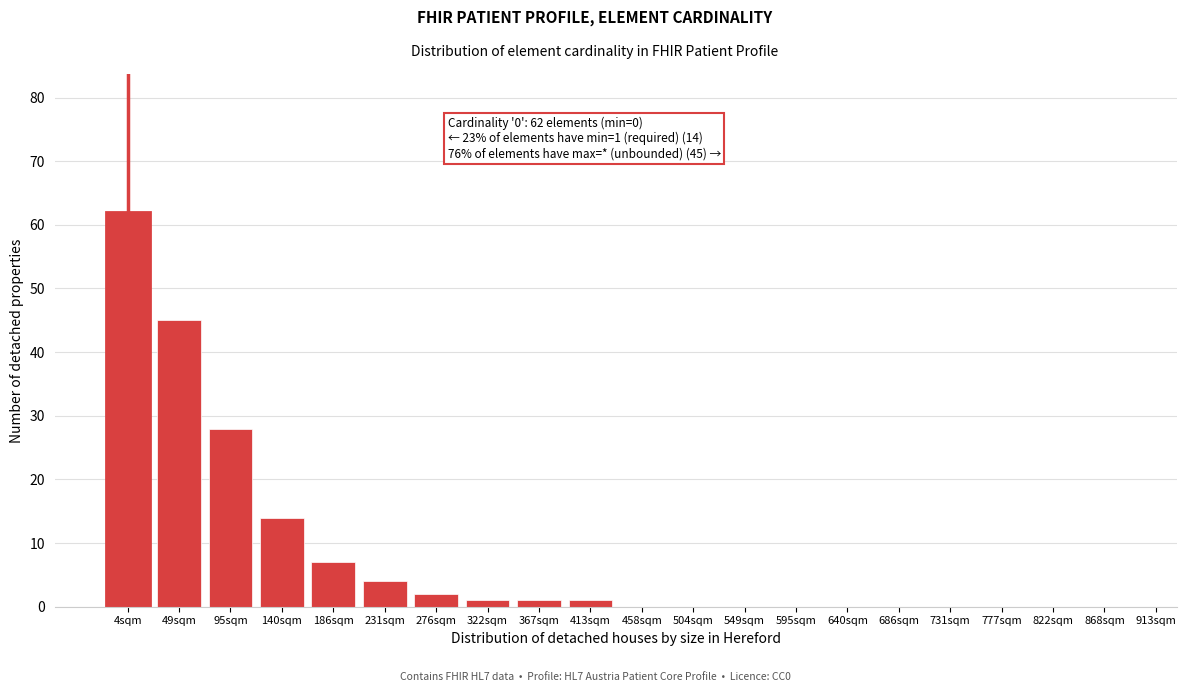

Reading left to right, what are all the values shown in this chart?

4sqm=62	49sqm=45	95sqm=28	140sqm=14	186sqm=7	231sqm=4	276sqm=2	322sqm=1	367sqm=1	413sqm=1	458sqm=0	504sqm=0	549sqm=0	595sqm=0	640sqm=0	686sqm=0	731sqm=0	777sqm=0	822sqm=0	868sqm=0